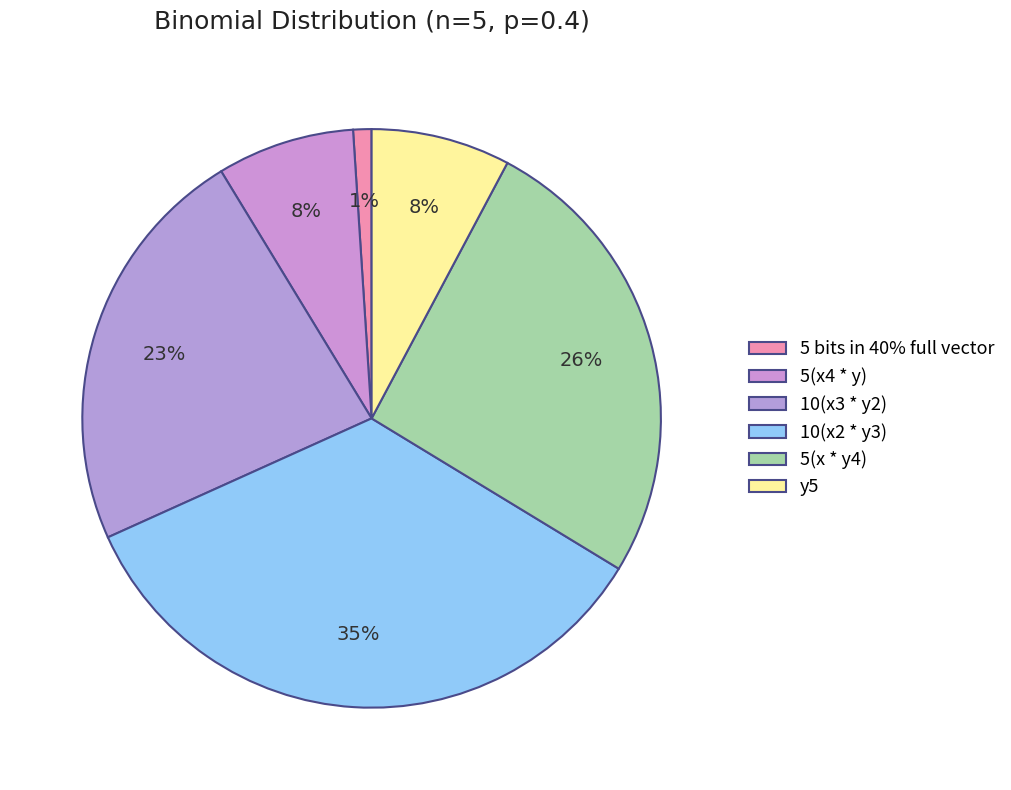

Which category has the biggest portion of the pie?

10(x2 * y3)